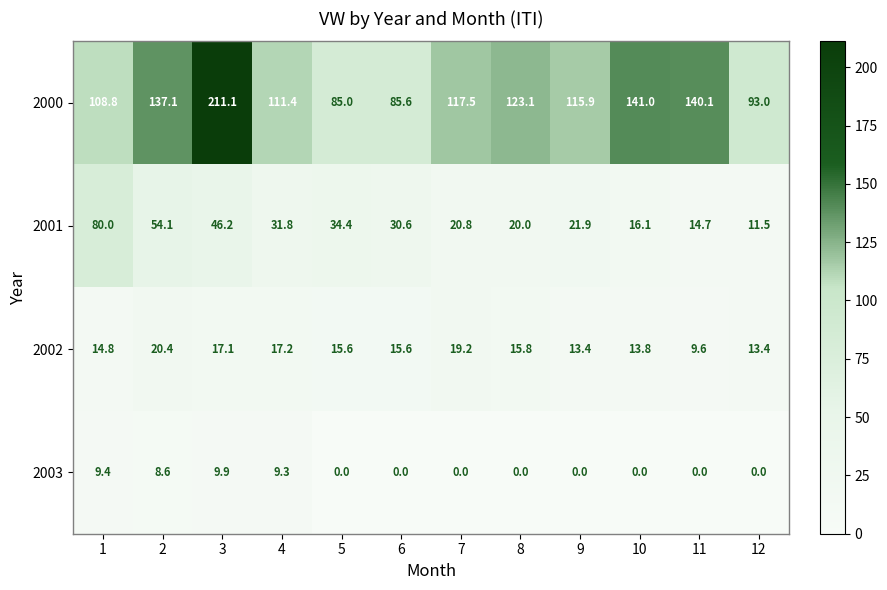

Rank the series by their maximum value, from highest to lowest.

2000, 2001, 2002, 2003